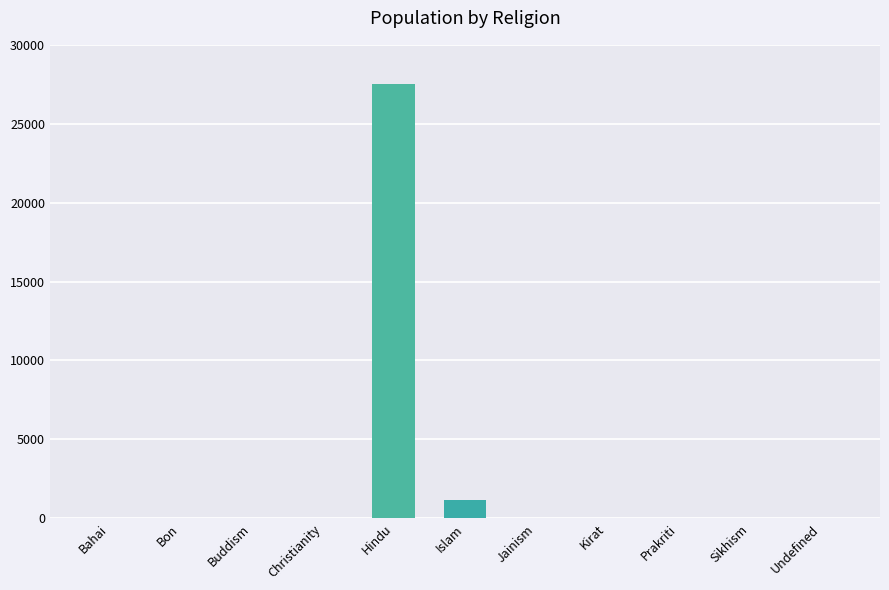

Approximately how many times larger is the value at Hindu compared to Islam?

23.5